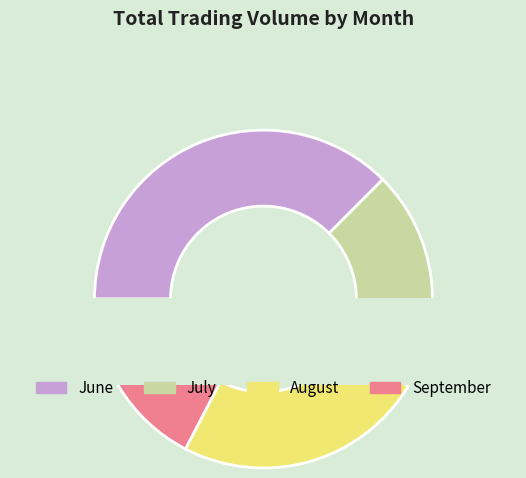

Do August and September together represent more than half of the pie?

No